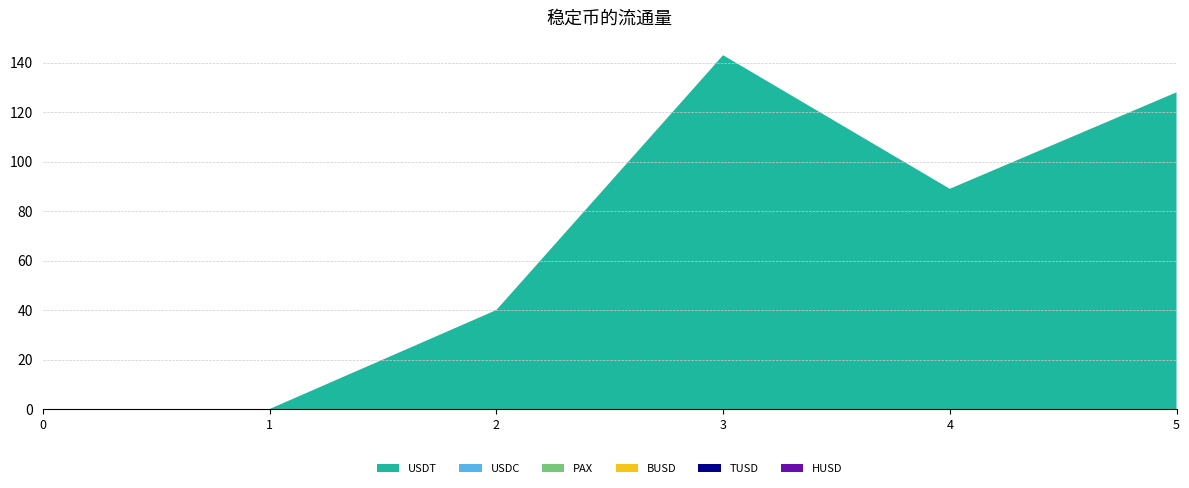

Reading left to right, extract all data points from this chart.

USDT: 0=0	1=0	2=40	3=143	4=89	5=128
USDC: 0=0	1=0	2=0	3=0	4=0	5=0
PAX: 0=0	1=0	2=0	3=0	4=0	5=0
BUSD: 0=0	1=0	2=0	3=0	4=0	5=0
TUSD: 0=0	1=0	2=0	3=0	4=0	5=0
HUSD: 0=0	1=0	2=0	3=0	4=0	5=0